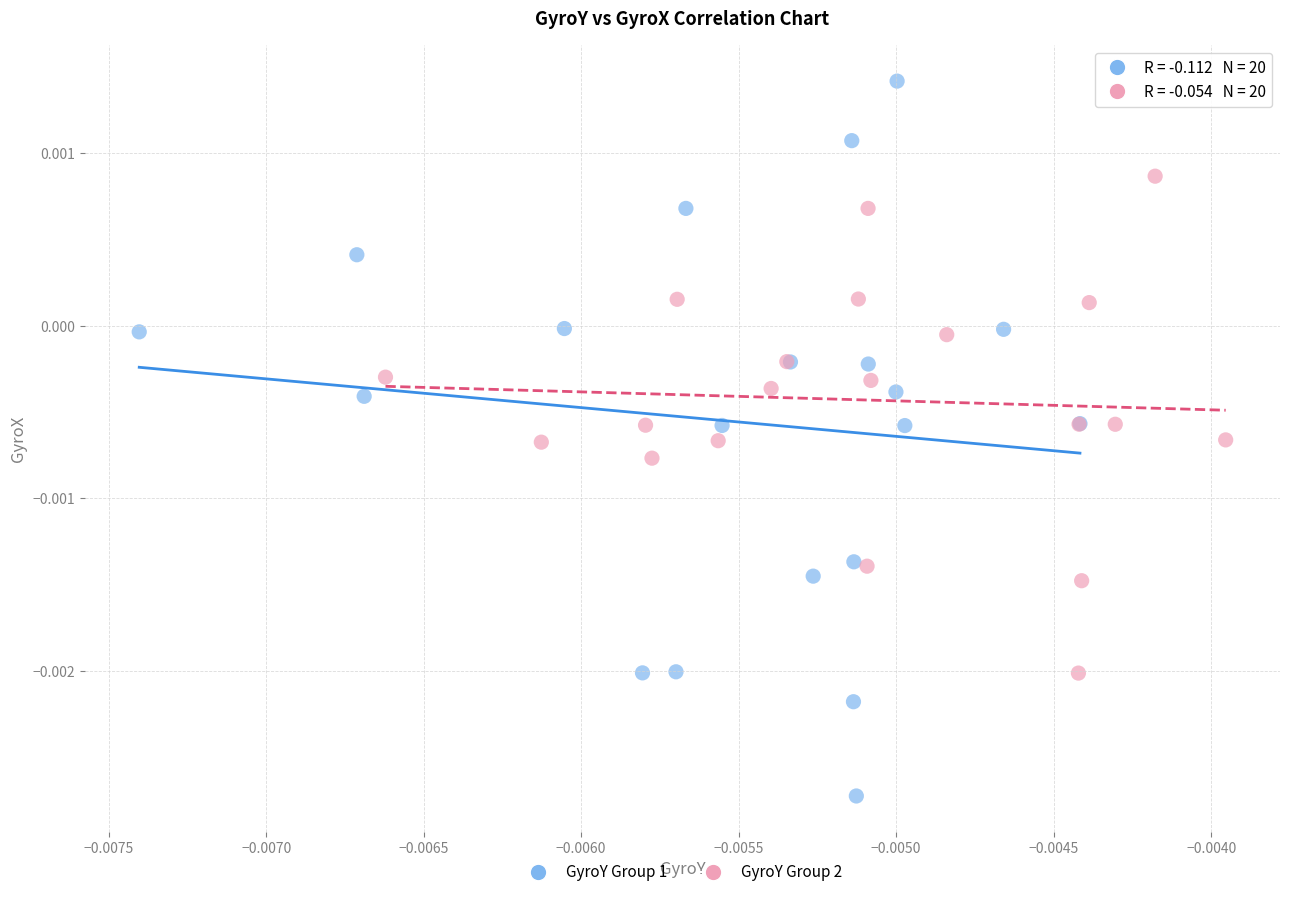

Which series reaches the minimum Y coordinate?

GyroY Group 1